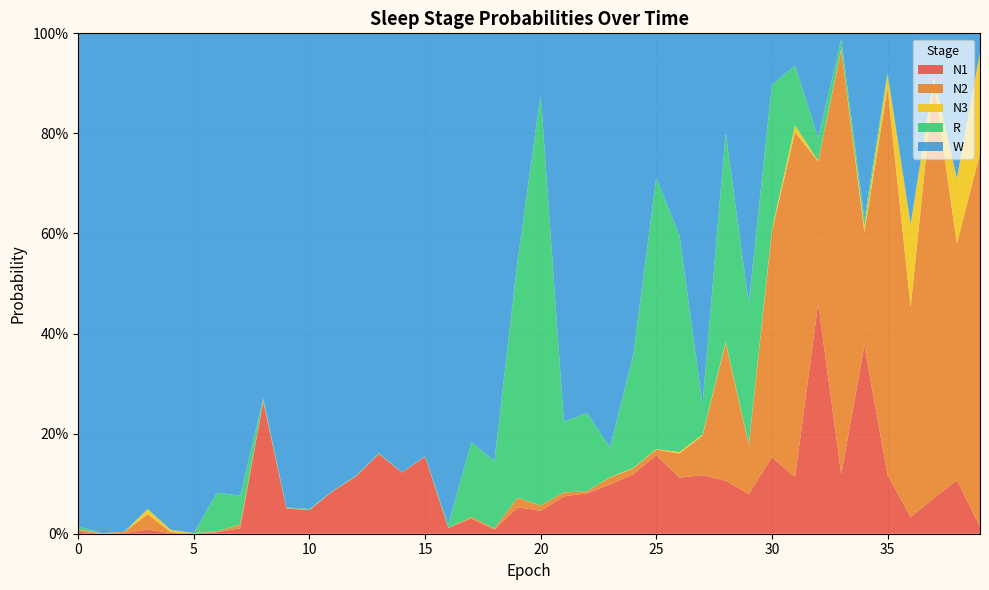

Reading right to left, list all the values displayed in this chart.

N1: 39=0.0	38=0.1	37=0.1	36=0.0	35=0.1	34=0.4	33=0.1	32=0.5	31=0.1	30=0.2	29=0.1	28=0.1	27=0.1	26=0.1	25=0.2	24=0.1	23=0.1	22=0.1	21=0.1	20=0.0	19=0.1	18=0.0	17=0.0	16=0.0	15=0.2	14=0.1	13=0.2	12=0.1	11=0.1	10=0.0	9=0.1	8=0.3	7=0.0	6=0.0	5=0.0	4=0.0	3=0.0	2=0.0	1=0.0	0=0.0
N2: 39=0.7	38=0.5	37=0.8	36=0.4	35=0.8	34=0.2	33=0.8	32=0.3	31=0.7	30=0.5	29=0.1	28=0.3	27=0.1	26=0.0	25=0.0	24=0.0	23=0.0	22=0.0	21=0.0	20=0.0	19=0.0	18=0.0	17=0.0	16=0.0	15=0.0	14=0.0	13=0.0	12=0.0	11=0.0	10=0.0	9=0.0	8=0.0	7=0.0	6=0.0	5=0.0	4=0.0	3=0.0	2=0.0	1=0.0	0=0.0
N3: 39=0.2	38=0.1	37=0.0	36=0.2	35=0.0	34=0.0	33=0.0	32=0.0	31=0.0	30=0.0	29=0.0	28=0.0	27=0.0	26=0.0	25=0.0	24=0.0	23=0.0	22=0.0	21=0.0	20=0.0	19=0.0	18=0.0	17=0.0	16=0.0	15=0.0	14=0.0	13=0.0	12=0.0	11=0.0	10=0.0	9=0.0	8=0.0	7=0.0	6=0.0	5=0.0	4=0.0	3=0.0	2=0.0	1=0.0	0=0.0
R: 39=0.0	38=0.0	37=0.0	36=0.0	35=0.0	34=0.0	33=0.0	32=0.0	31=0.1	30=0.3	29=0.3	28=0.4	27=0.1	26=0.4	25=0.5	24=0.2	23=0.1	22=0.2	21=0.1	20=0.8	19=0.5	18=0.1	17=0.1	16=0.0	15=0.0	14=0.0	13=0.0	12=0.0	11=0.0	10=0.0	9=0.0	8=0.0	7=0.1	6=0.1	5=0.0	4=0.0	3=0.0	2=0.0	1=0.0	0=0.0
W: 39=0.0	38=0.3	37=0.1	36=0.4	35=0.1	34=0.4	33=0.0	32=0.2	31=0.1	30=0.1	29=0.5	28=0.2	27=0.7	26=0.4	25=0.3	24=0.6	23=0.8	22=0.8	21=0.8	20=0.1	19=0.5	18=0.9	17=0.8	16=1.0	15=0.8	14=0.9	13=0.8	12=0.9	11=0.9	10=1.0	9=0.9	8=0.7	7=0.9	6=0.9	5=1.0	4=1.0	3=1.0	2=1.0	1=1.0	0=1.0